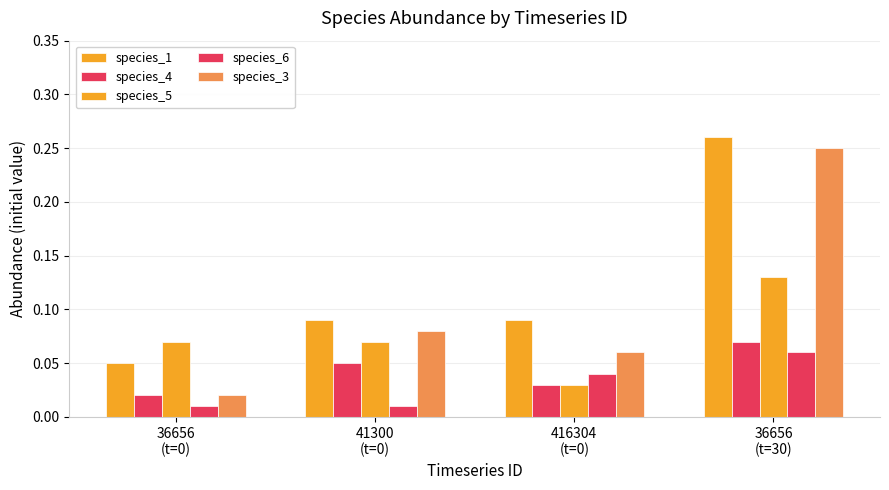

Which series changed the most between 36656
(t=0) and 36656
(t=30)?

species_3